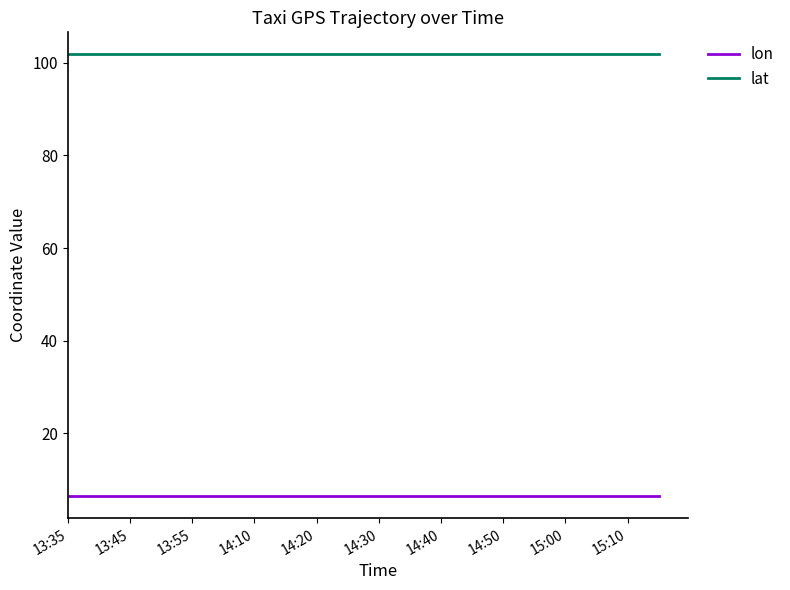

What is the minimum value for lat?

101.8